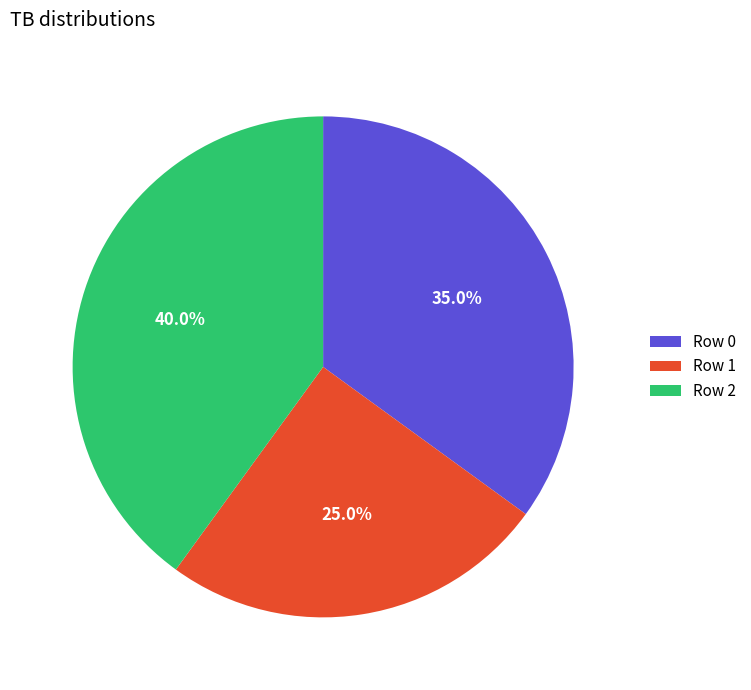

What is the ratio of the value at Row 0 to the value at Row 1?

1.4